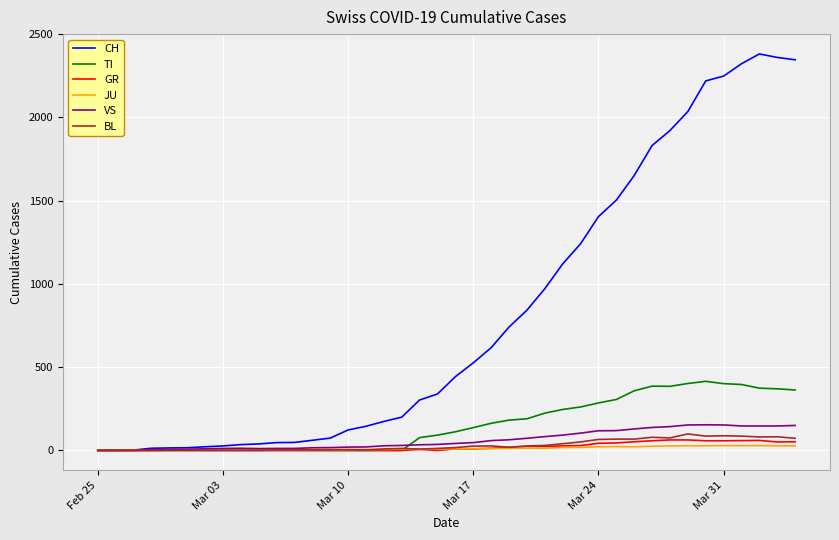

Count the number of data series in this chart.

6